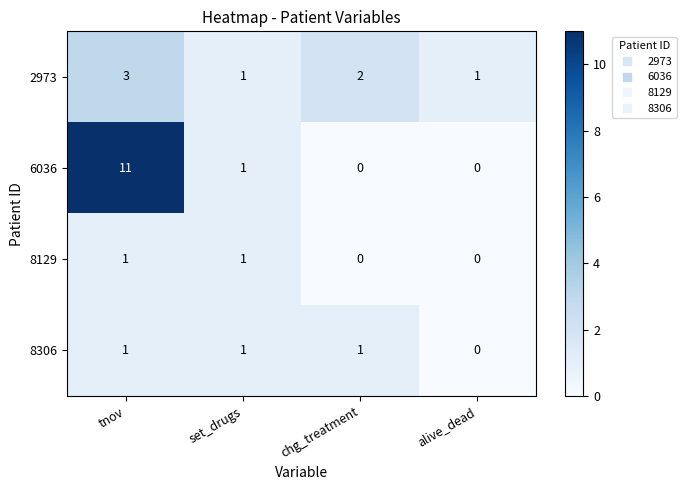

Which series has the largest total across all categories?

6036